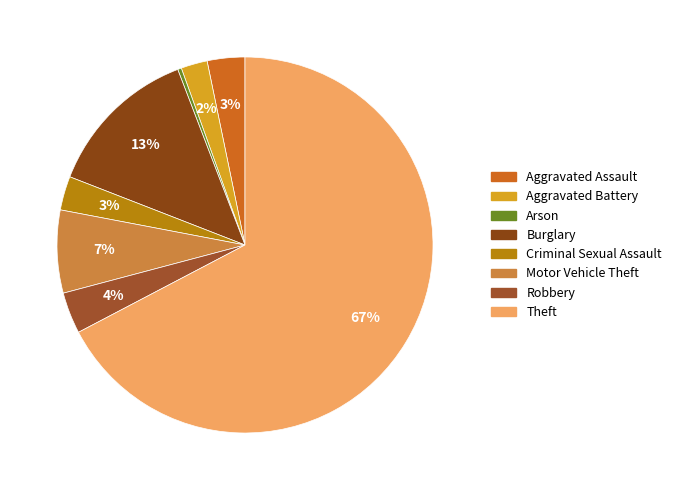

To the nearest percent, what percentage of the pie is Theft?

67%